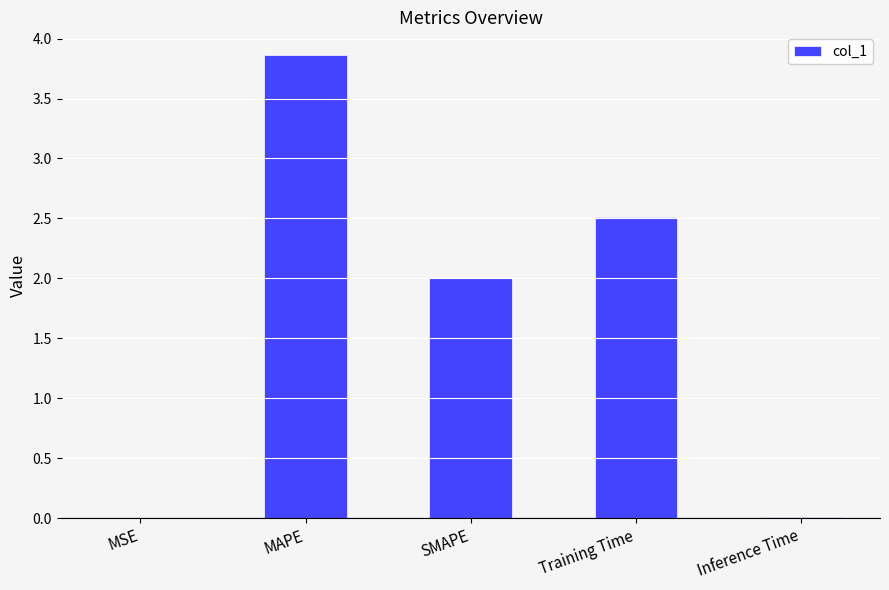

What value does the data have at MAPE?

3.9